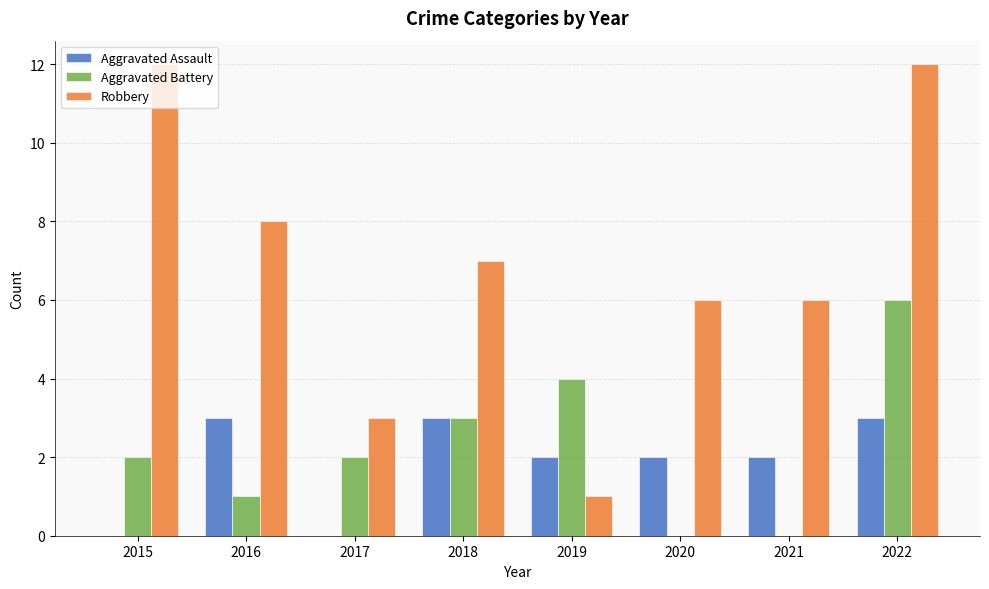

How many categories are shown in the chart?

8